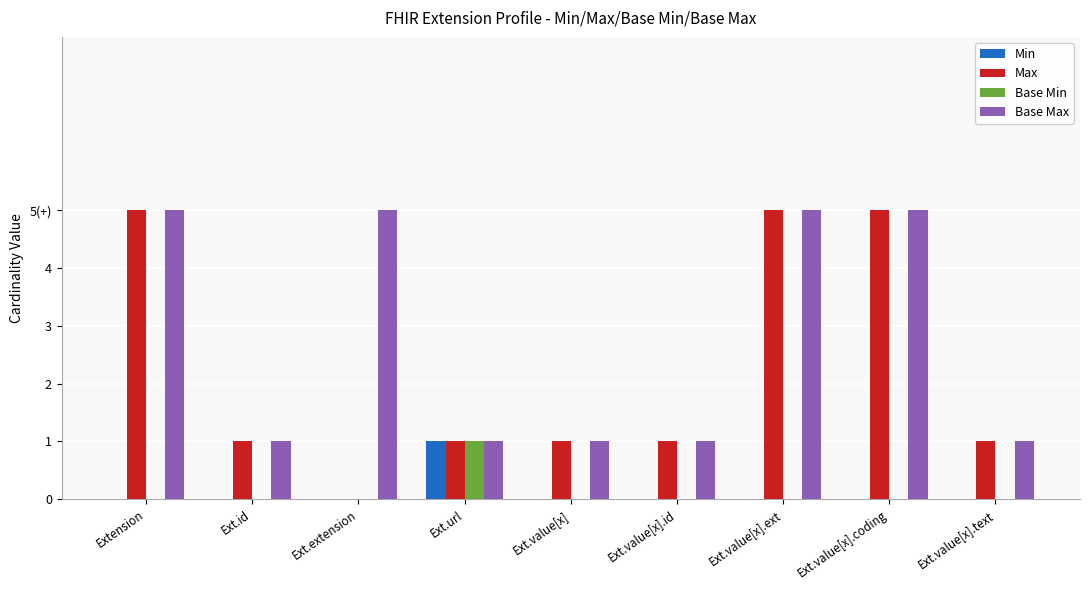

Are the bars horizontal?

No